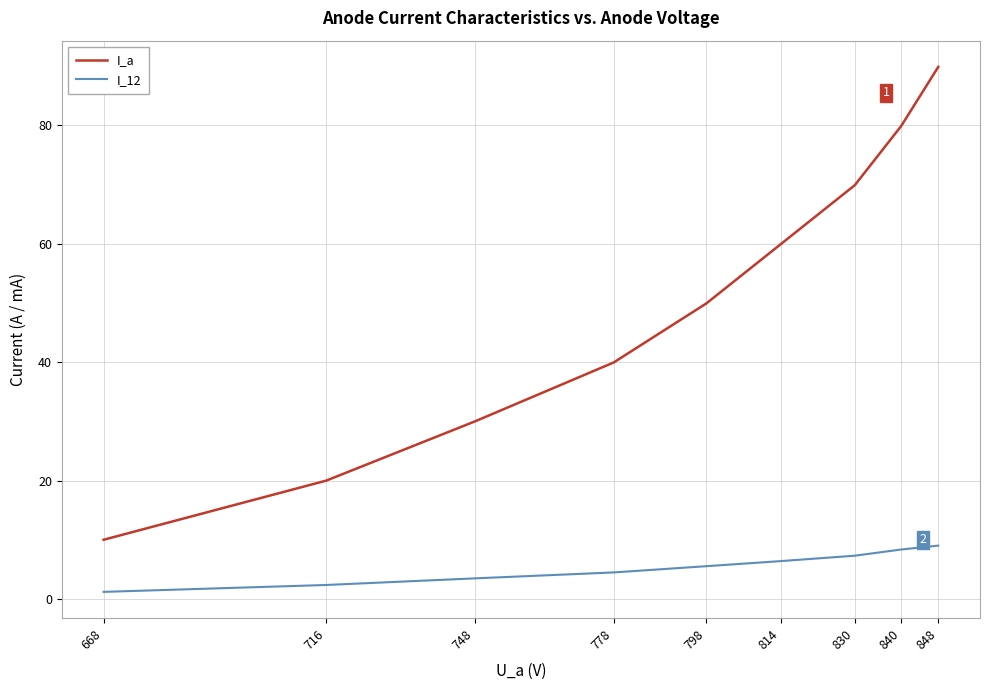

What is the highest value of the I_12 series?

9.0